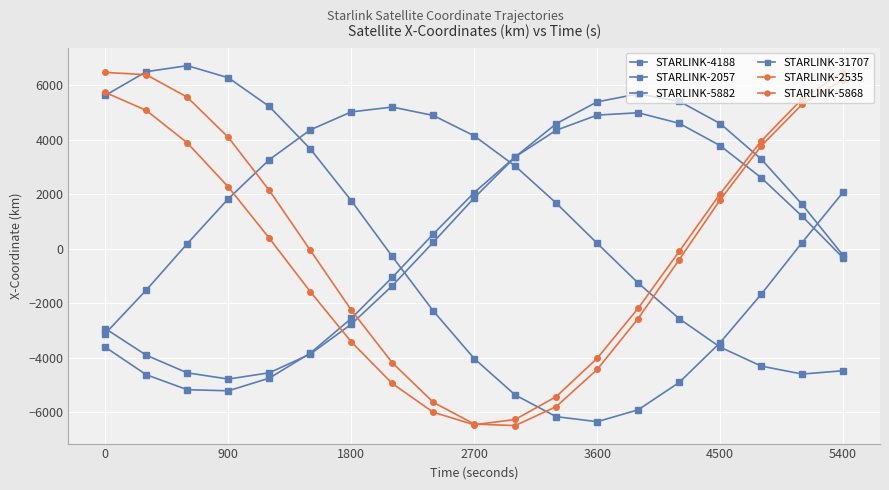

What is the highest value of the STARLINK-5882 series?

5689.5